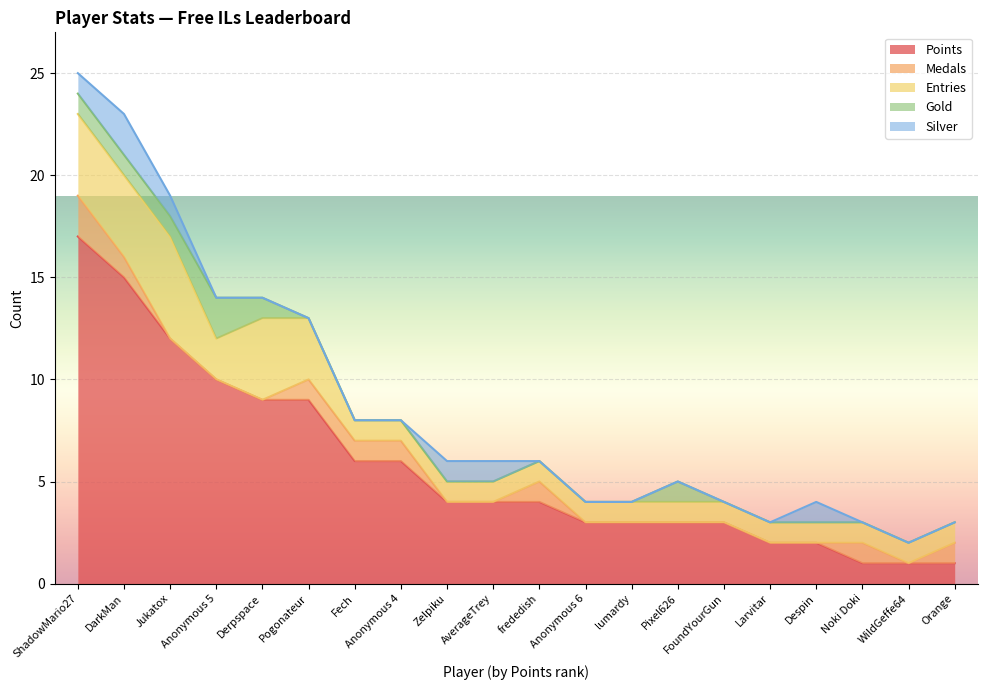

How many categories are shown in the chart?

20